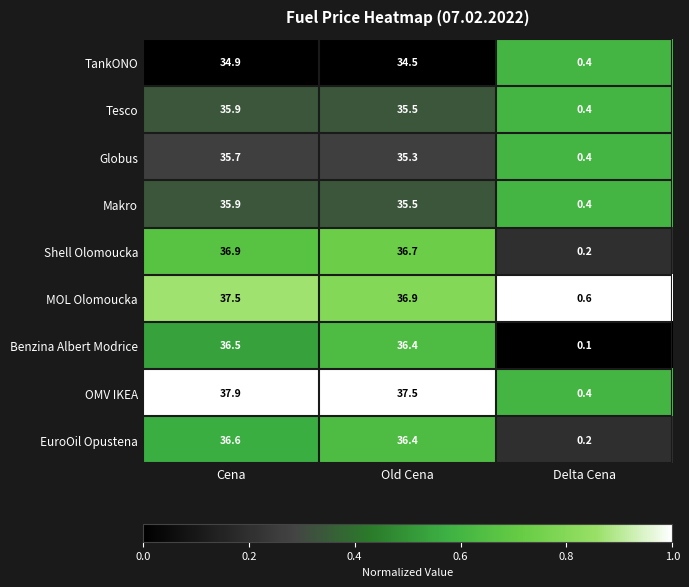

What is the sum of all Globus values?

71.4